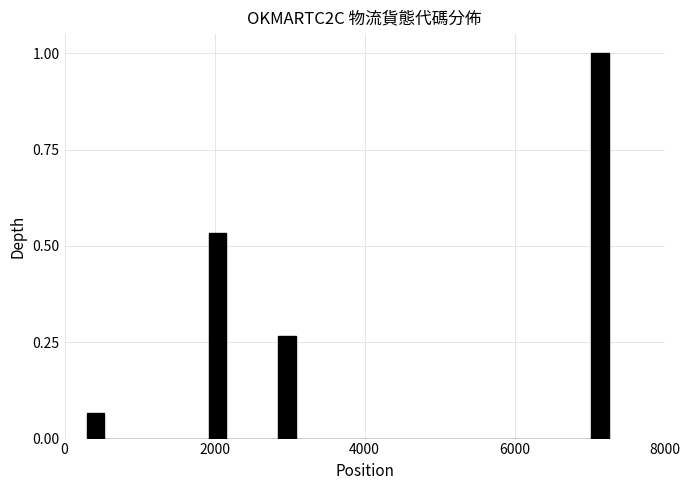

Read against the x-axis, roughly where is the centre of the tallest bar?

7200